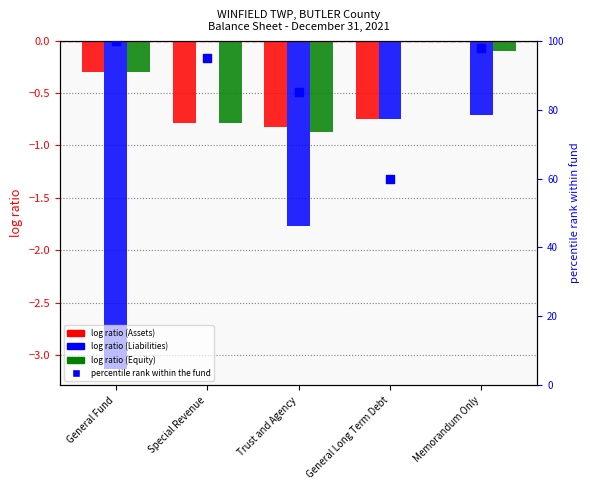

Is the value of Total Fund and Account Group Equity at Memorandum Only greater than the value of percentile rank within the fund at Special Revenue?

No